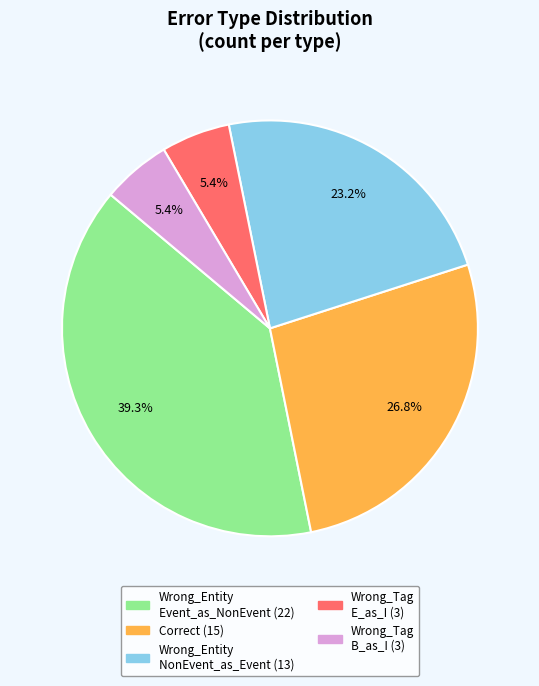

Is there any slice that represents more than half of the pie?

No